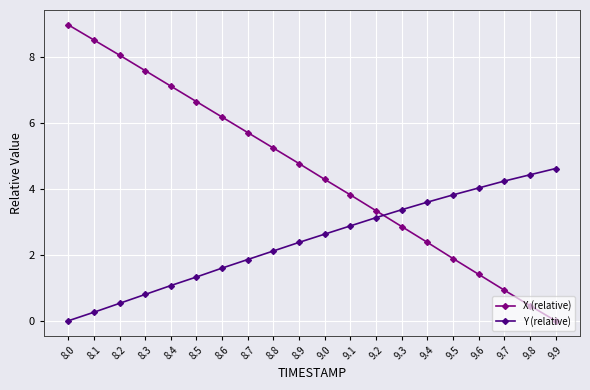

What is the highest value of the Y (relative) series?

4.6